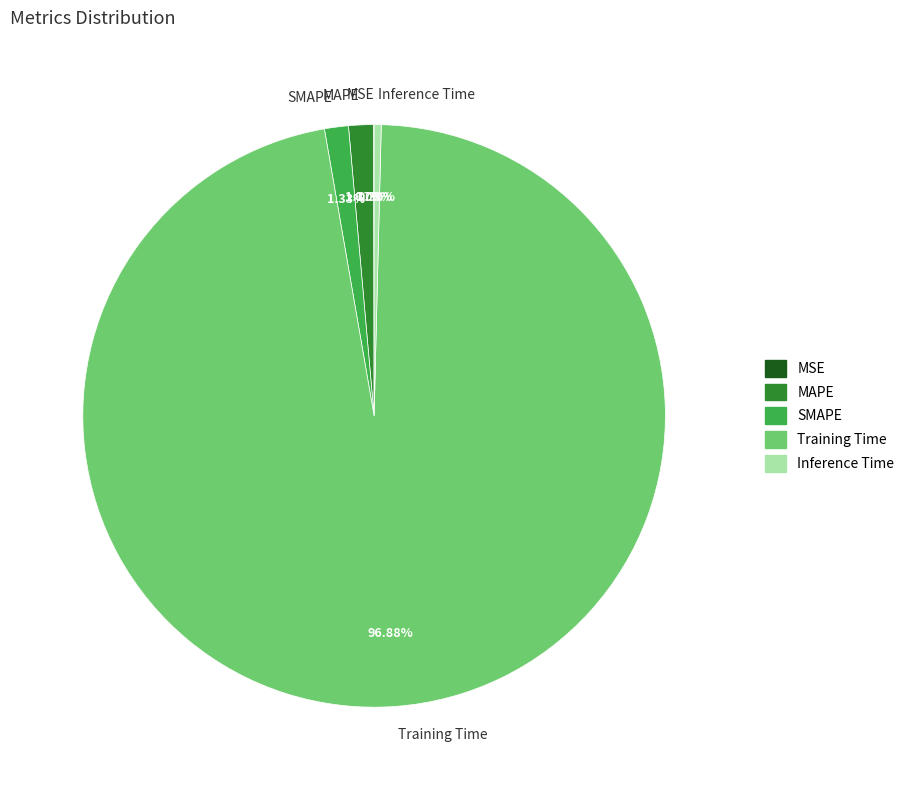

To the nearest percent, what is the difference between the largest and smallest slice percentages?

97%